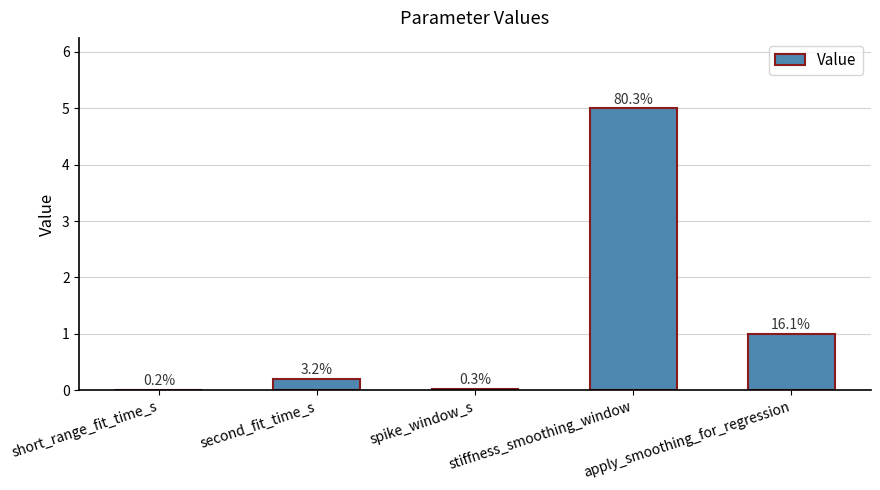

Does the chart contain stacked bars?

No